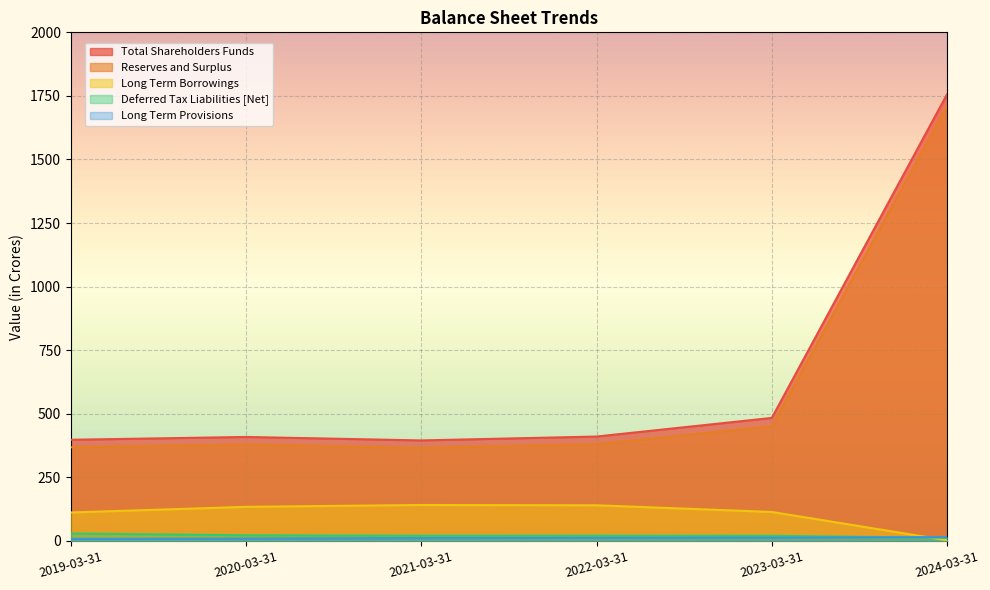

What is the maximum value shown in the chart?

1756.5